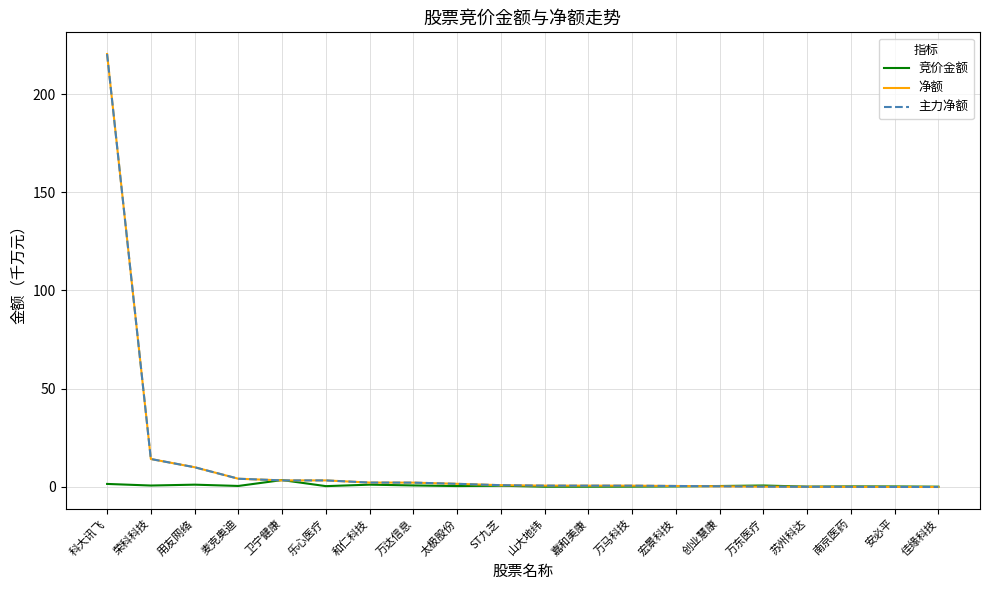

Does the chart display data point markers on the line(s)?

No